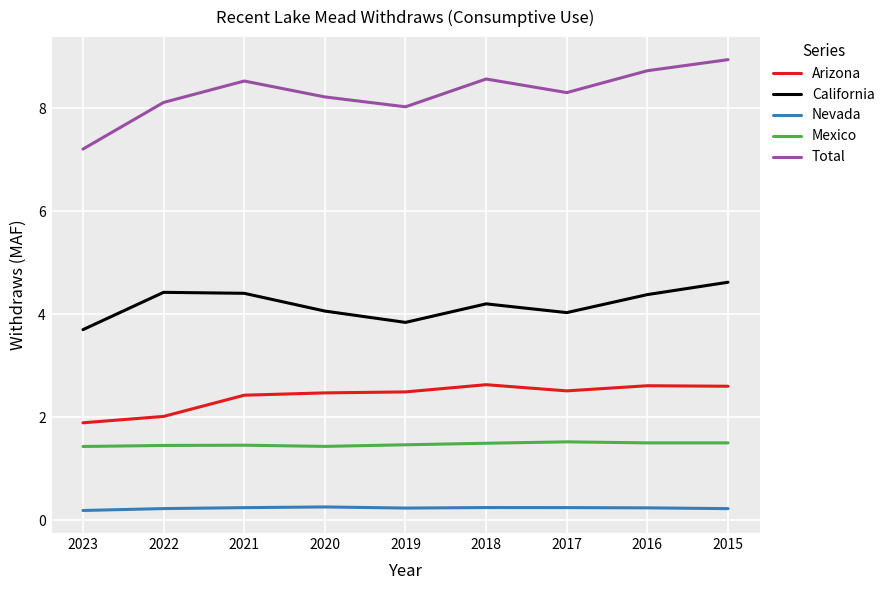

How many lines are shown in the chart?

5